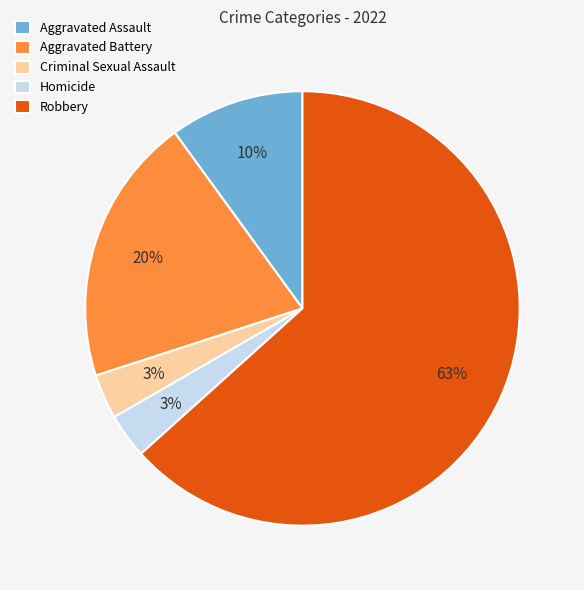

What is the largest slice in the pie chart?

Robbery